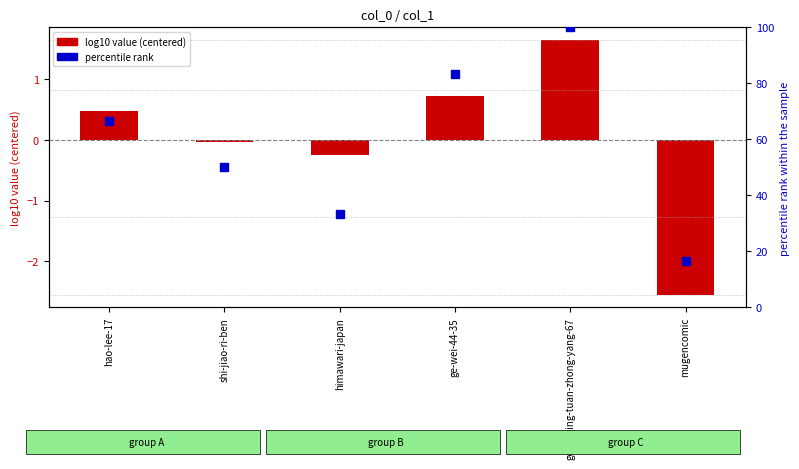

Which series contains the highest Y value?

percentile rank